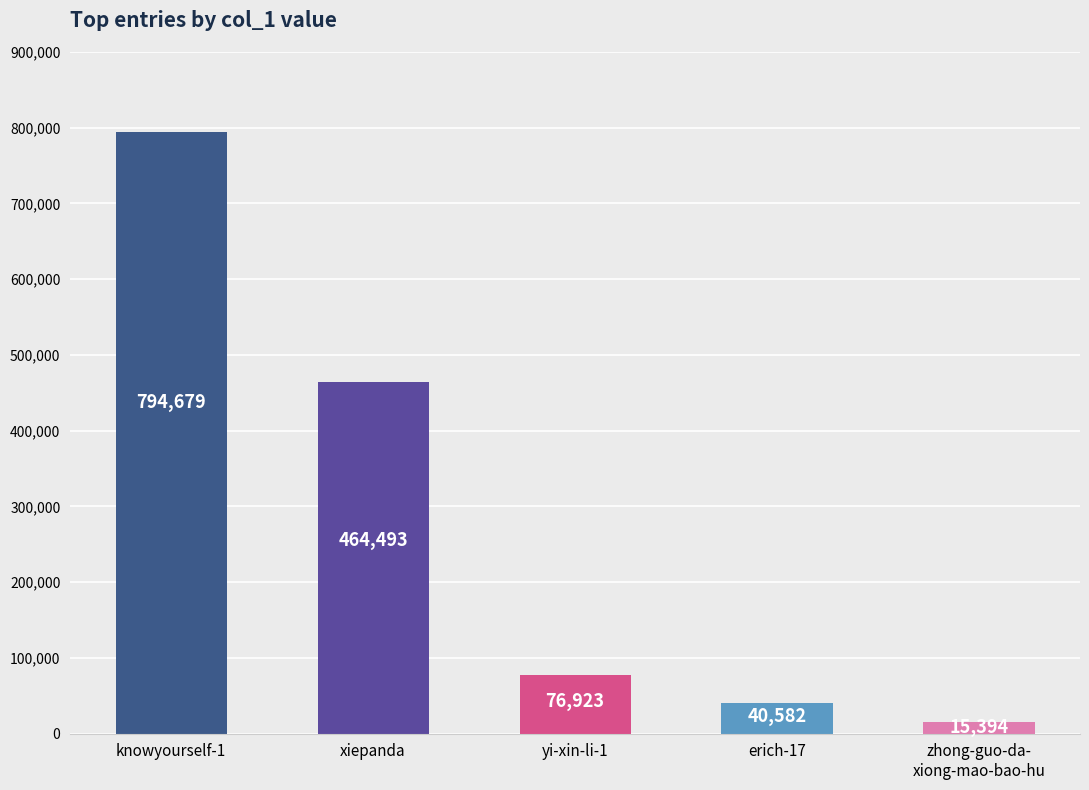

List the labels in order of value, largest first.

knowyourself-1, xiepanda, yi-xin-li-1, erich-17, zhong-guo-da-
xiong-mao-bao-hu